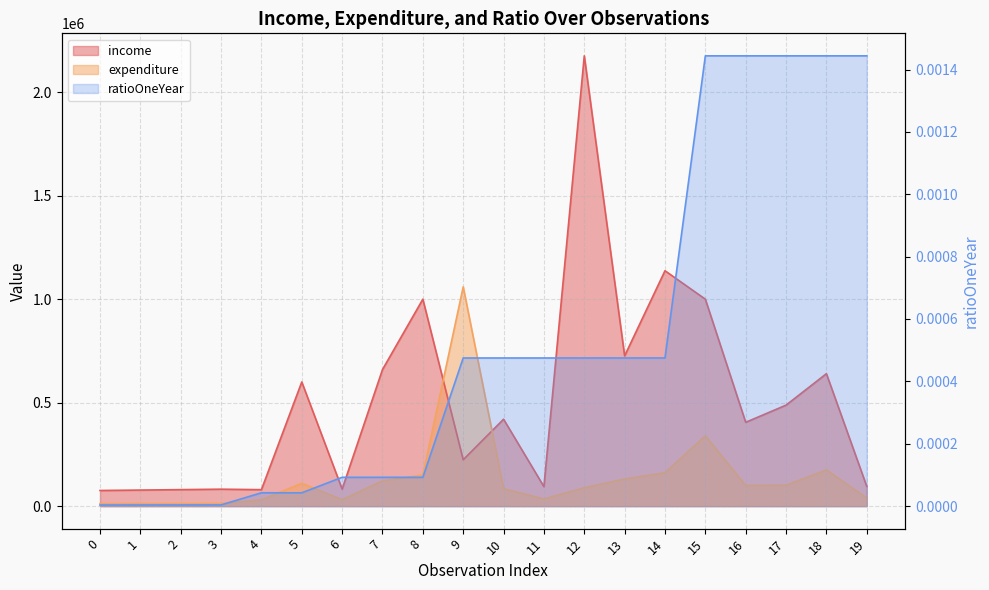

What is the total value across all series at 10?

504000.0